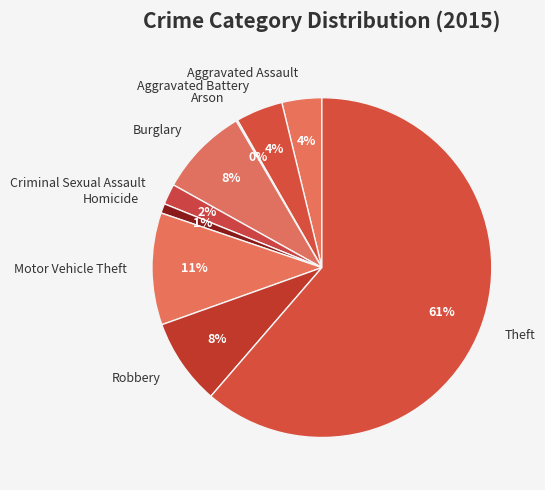

Is Theft the majority of the pie?

Yes